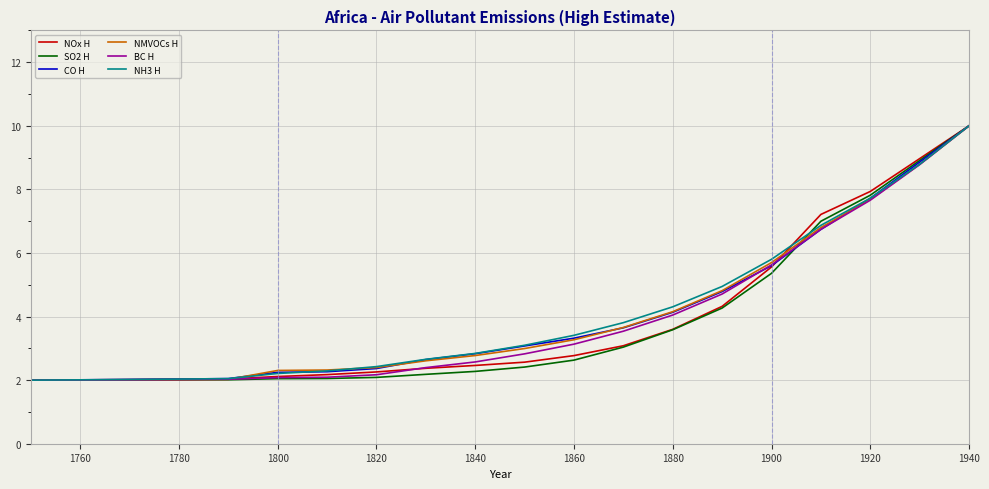

What is the highest value of the BC H series?

10.0